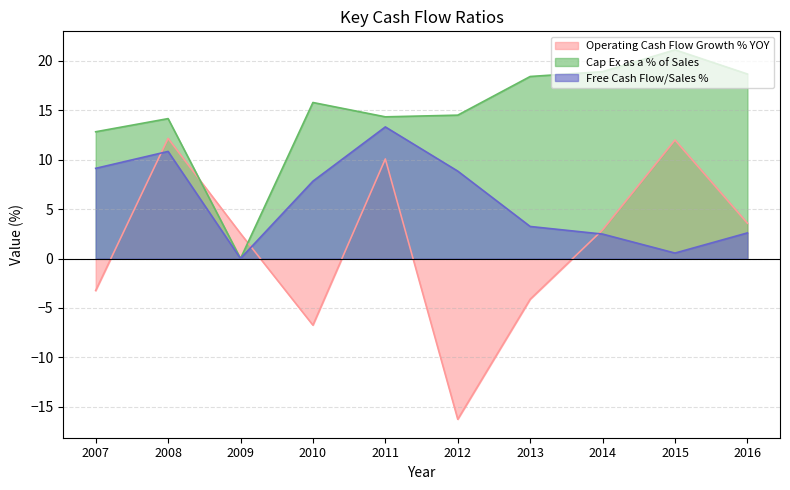

List the series in order of their peak value, lowest first.

Operating Cash Flow Growth % YOY, Free Cash Flow/Sales %, Cap Ex as a % of Sales